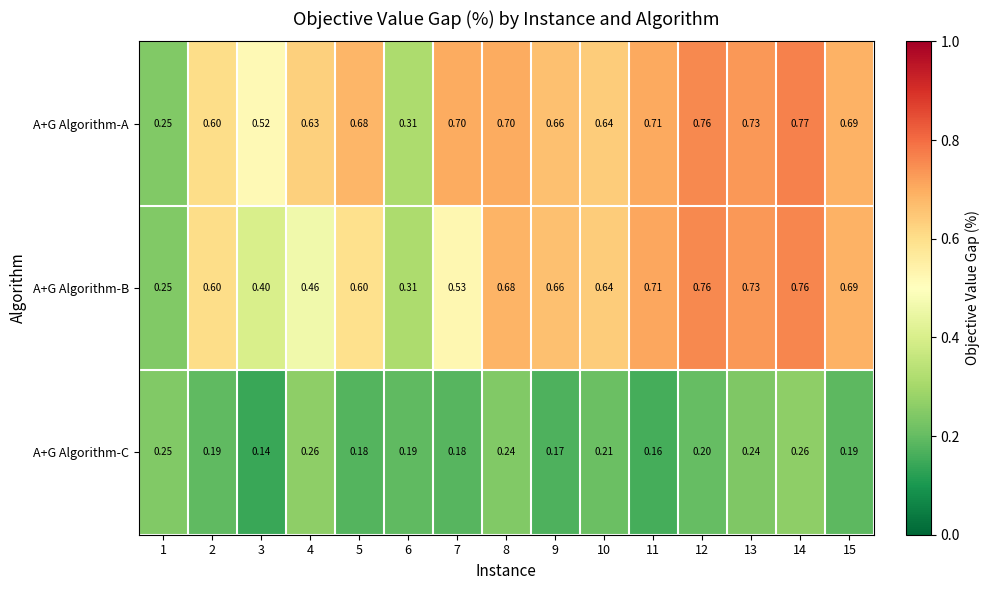

Which series has the largest range (max minus min)?

A+G Algorithm-A